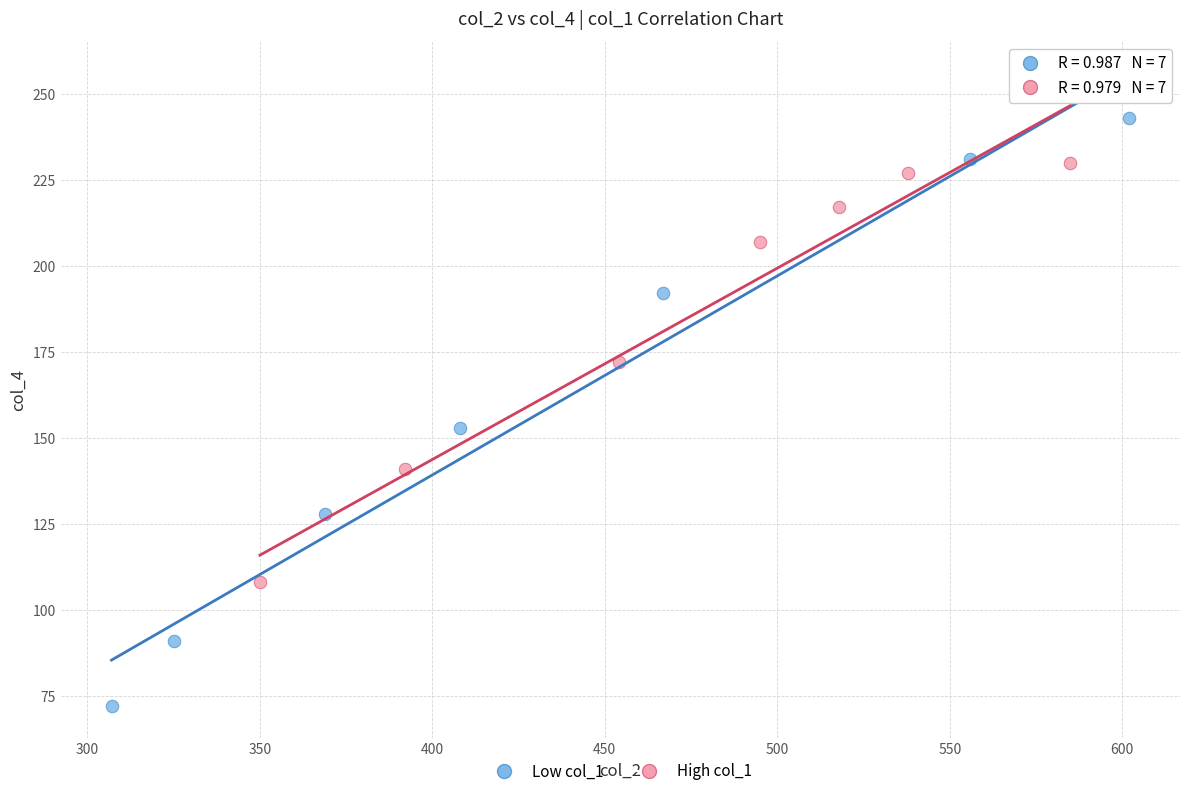

Which series reaches the minimum Y coordinate?

Low col_1